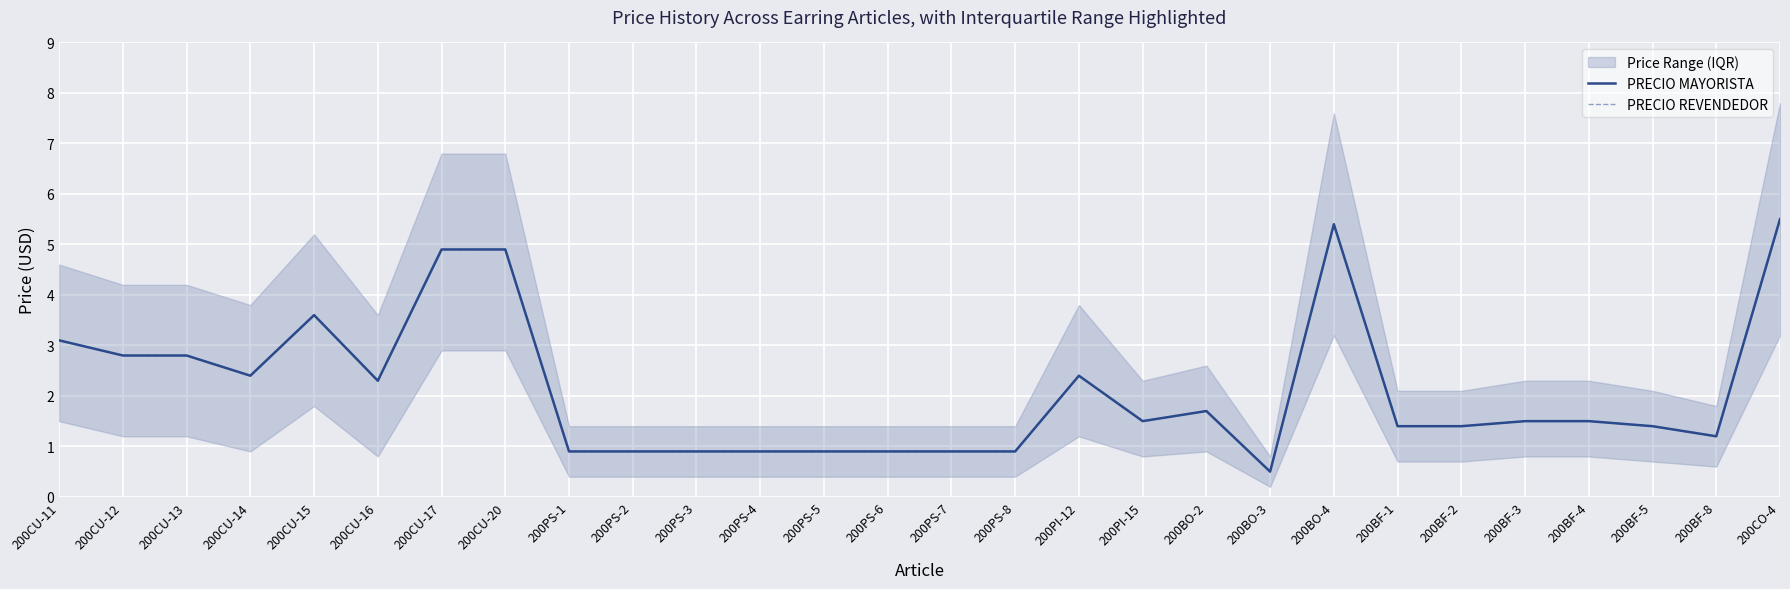

The value of PRECIO REVENDEDOR at 200PS-5 is 0.9. True or false?

True